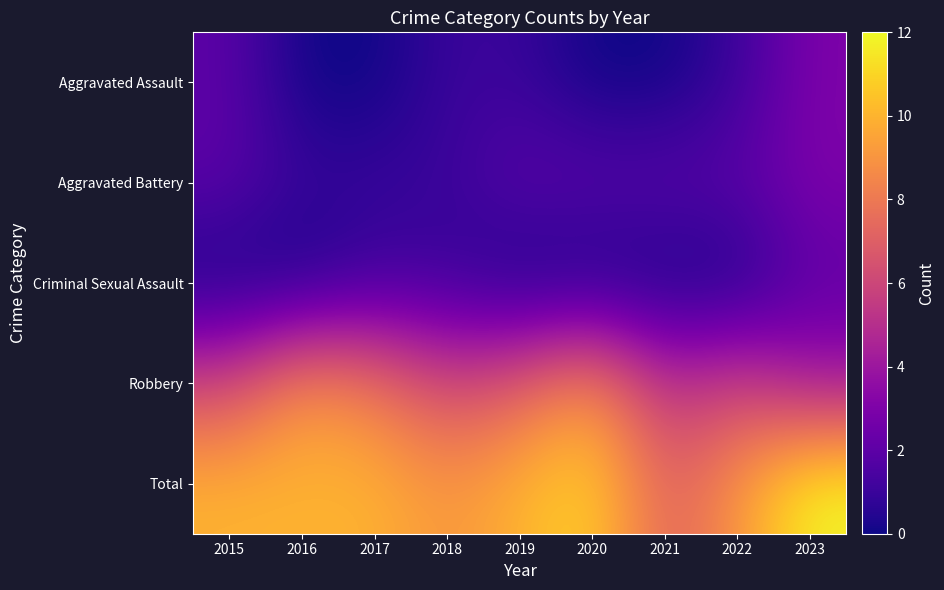

What is the total value across all series at 2015?

20